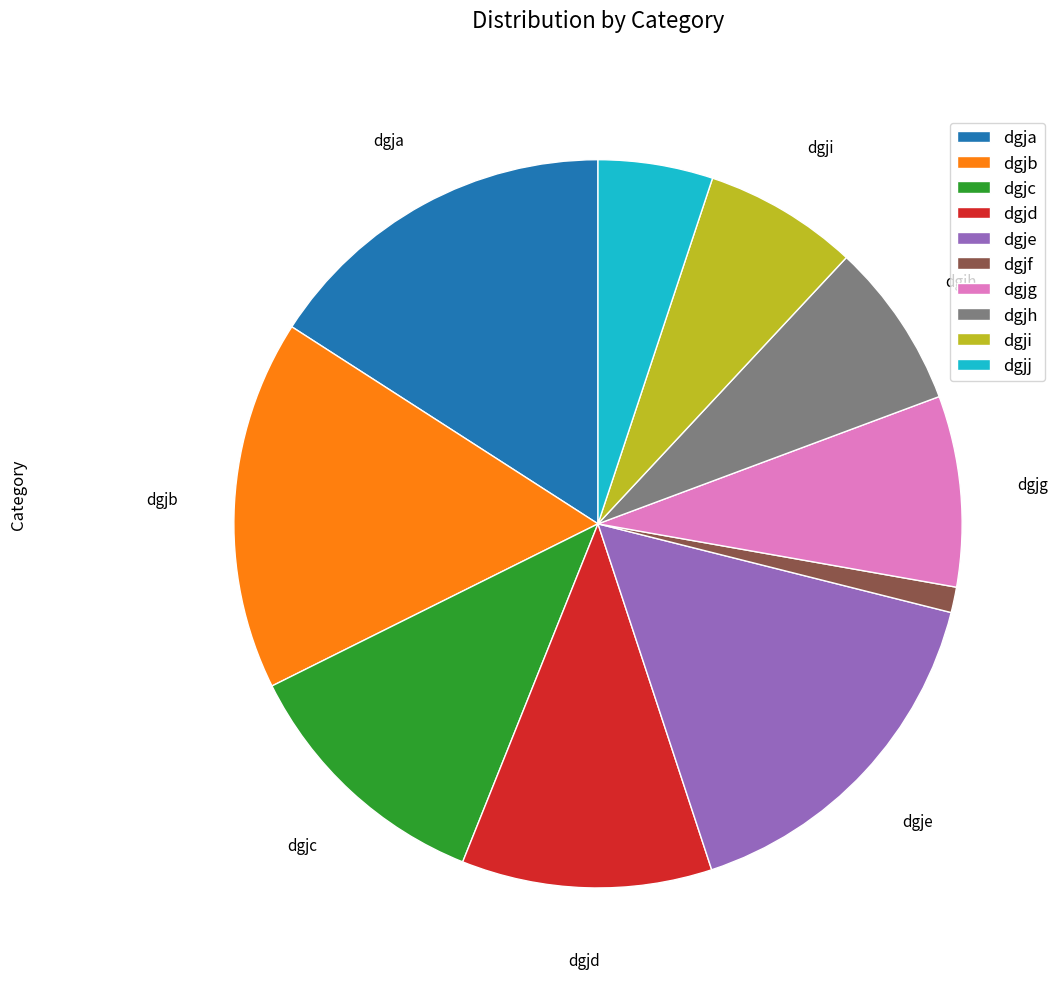

True or false: dgje accounts for 16% of the total.

True